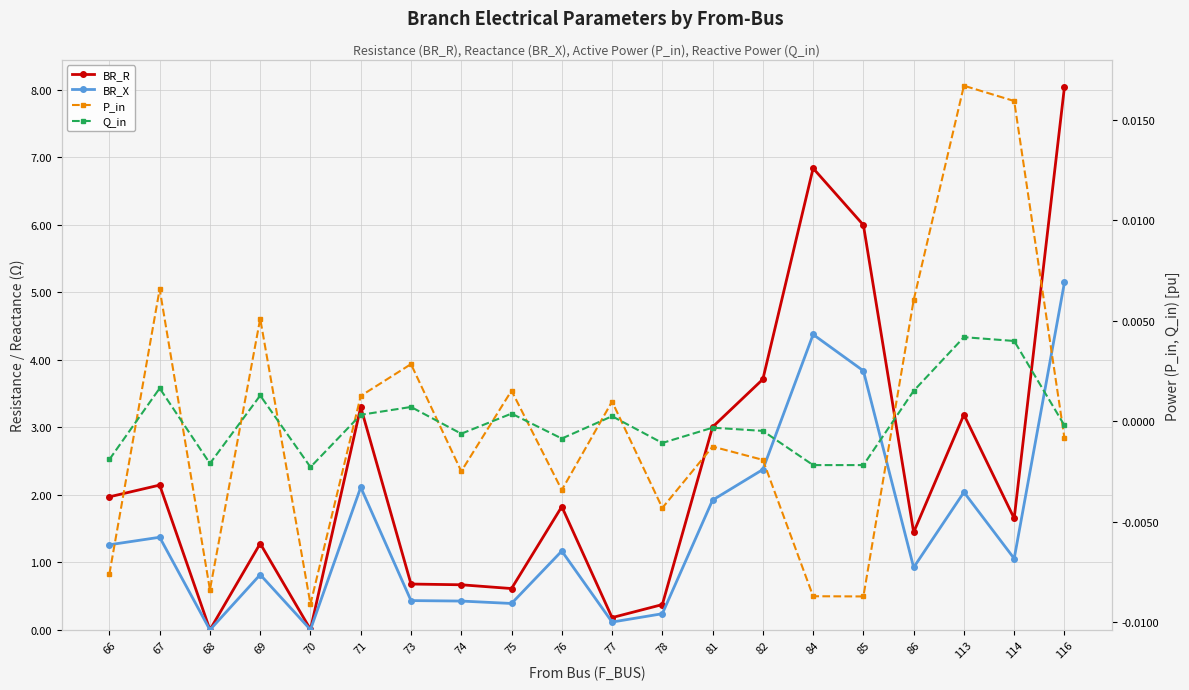

Is it true that BR_R equals 0.5 at 86?

False